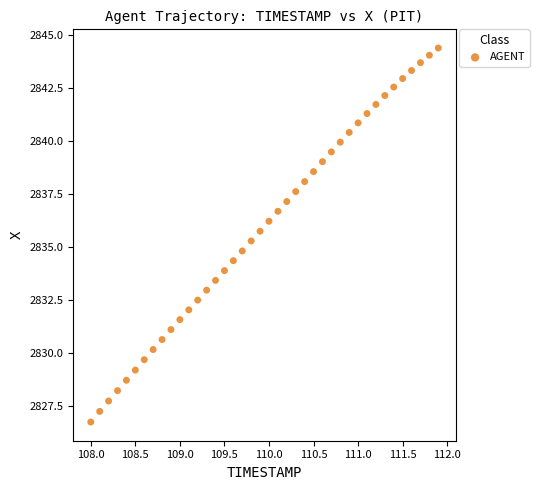

What is the range of X values (max minus min)?

3.9